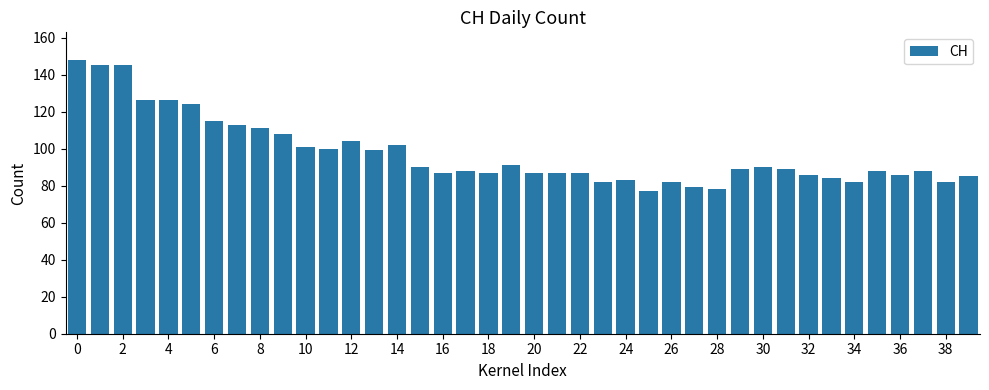

What is the difference between the second highest and second lowest values?

67